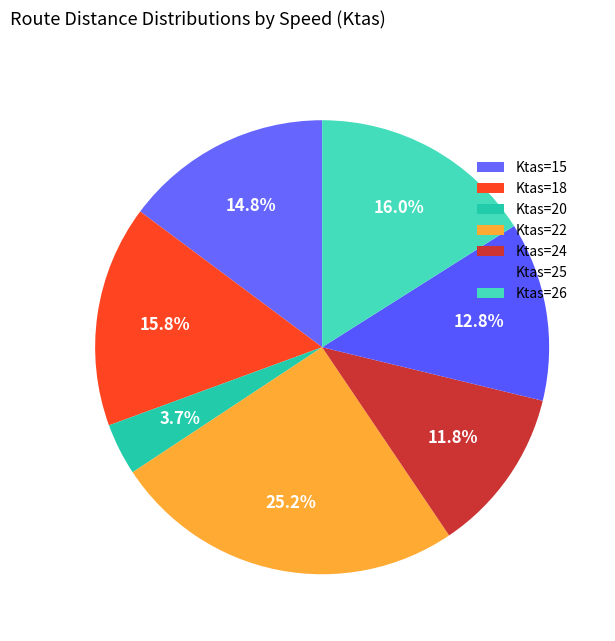

How many segments does this pie chart have?

7